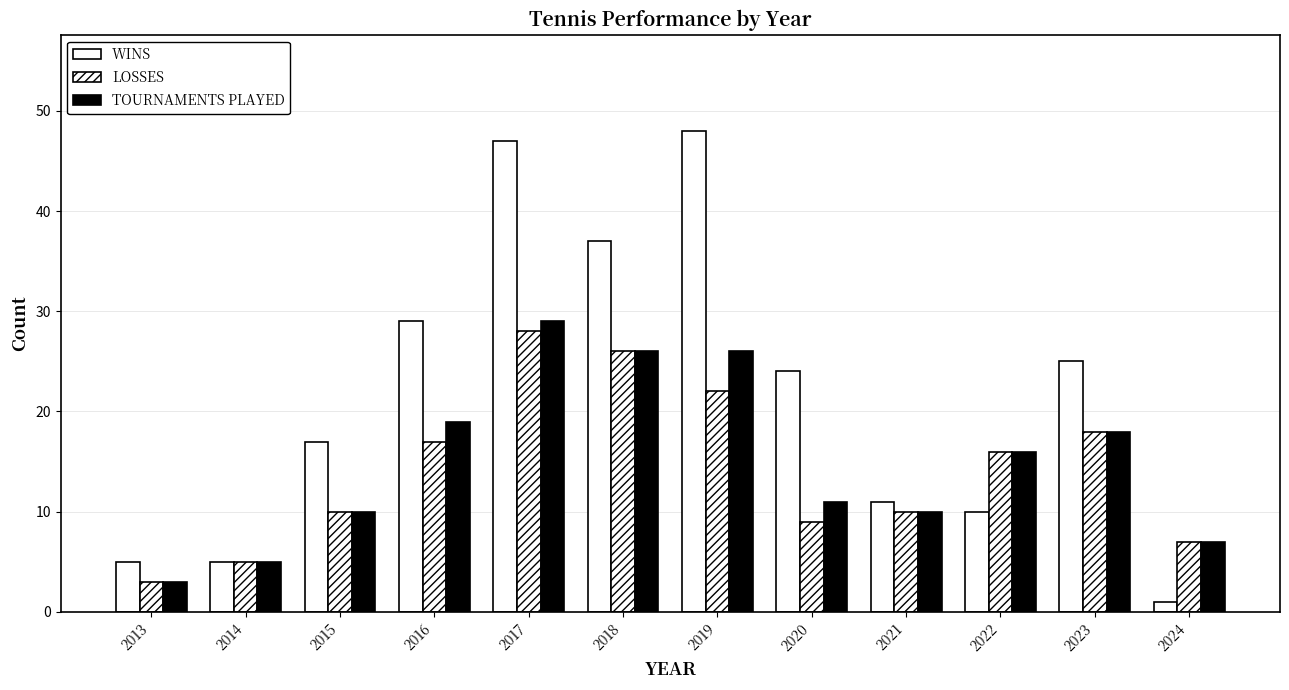

The value of TOURNAMENTS PLAYED at 2013 is 3. True or false?

True